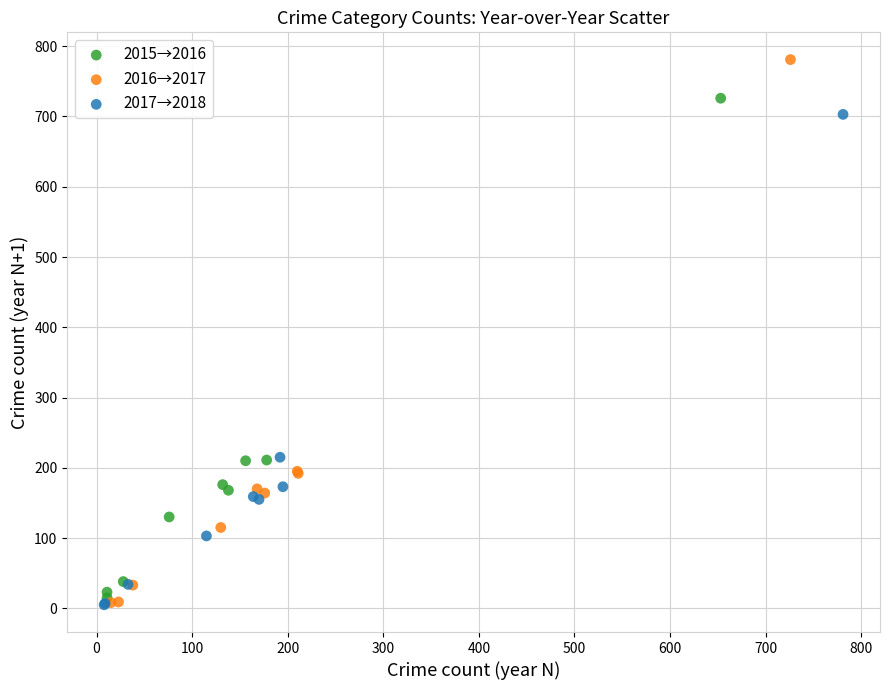

Which series reaches the maximum Y coordinate?

2016→2017